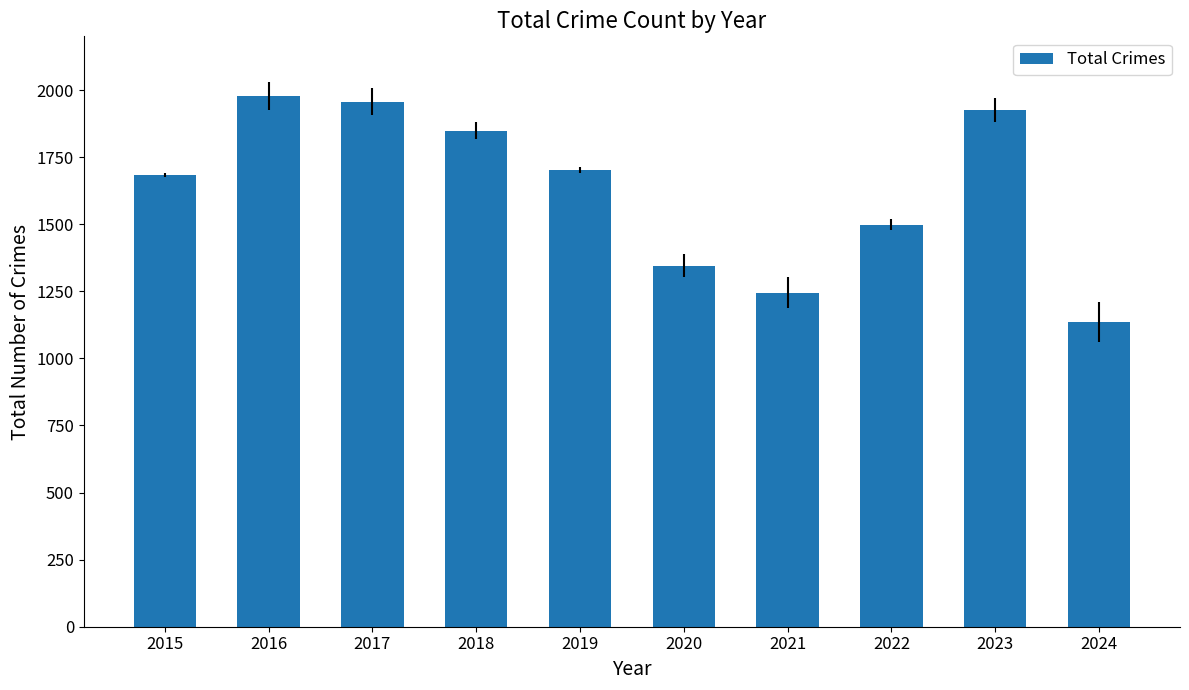

The chart shows a value of 1683 at 2015. True or false?

True